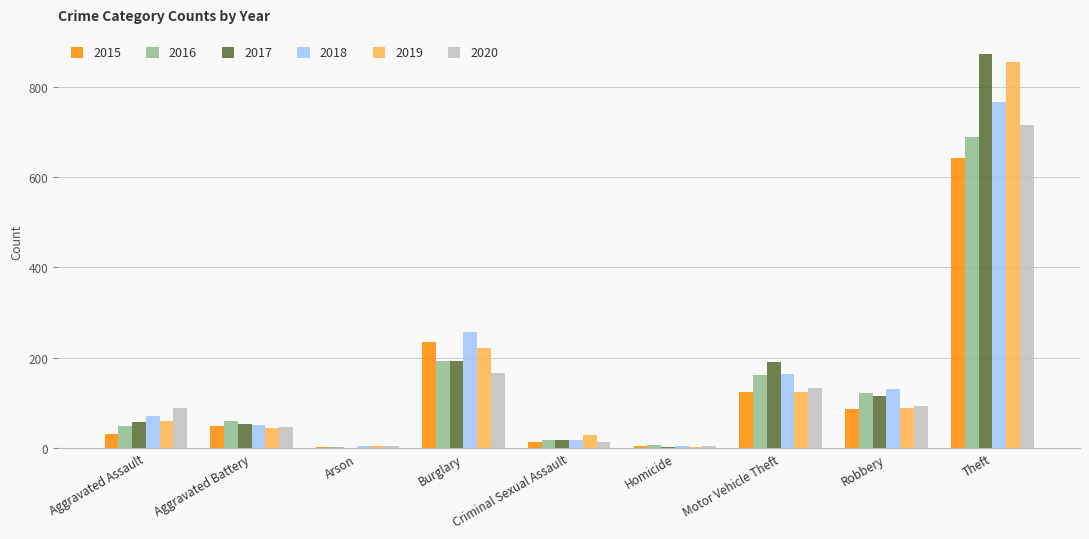

At which label does 2015 reach its peak?

Theft